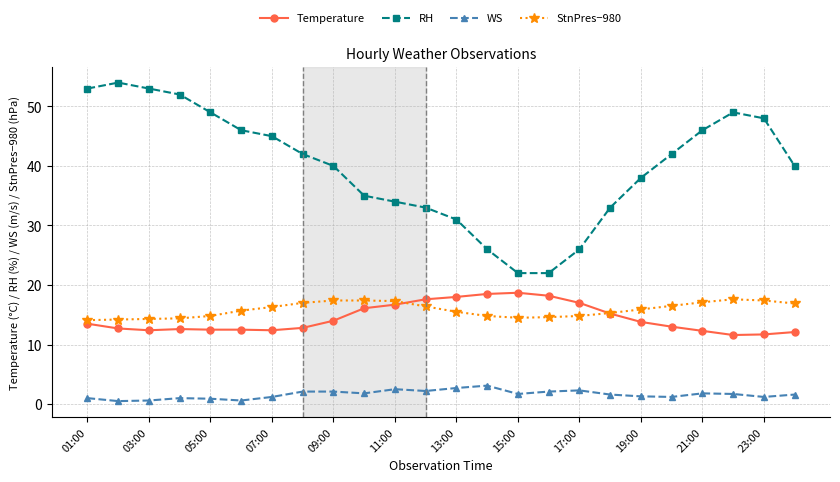

What is the minimum value for RH?

22.0